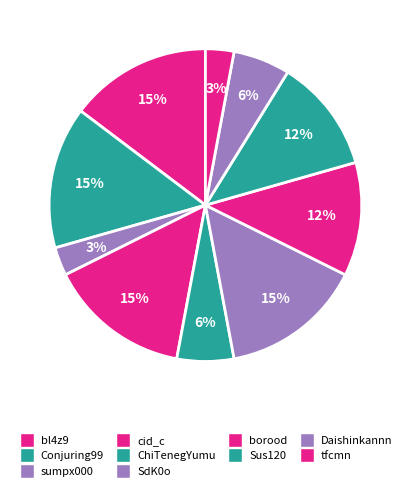

To the nearest percent, what percentage of the pie is tfcmn?

3%